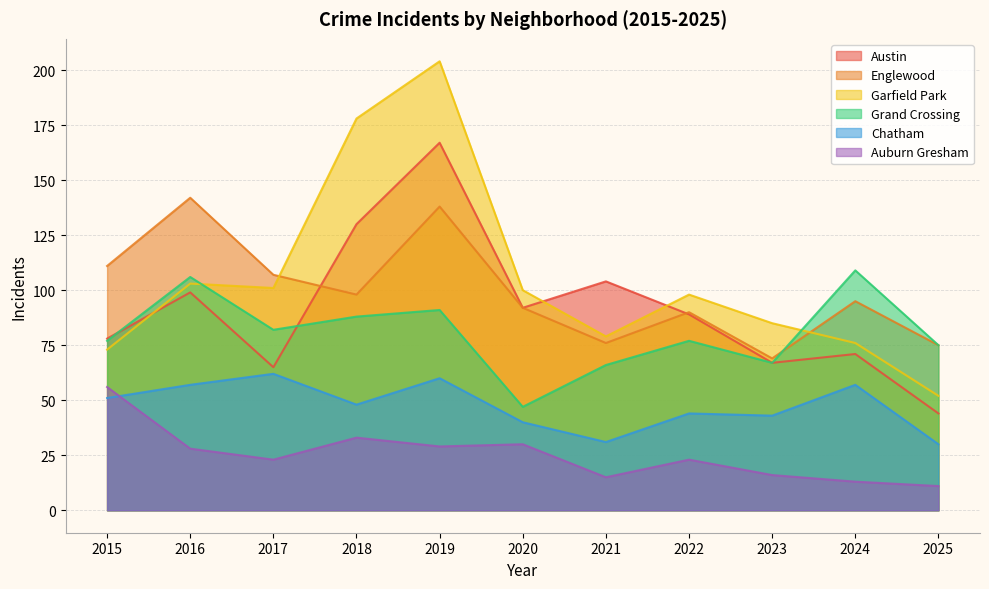

Which has a higher value, 2021 or 2015?

2021